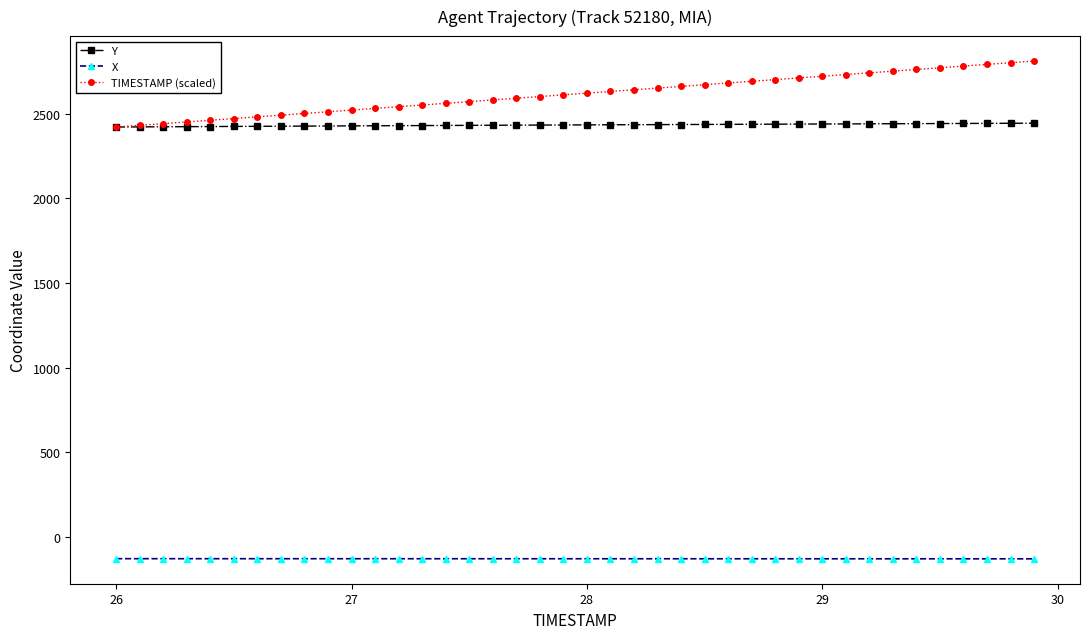

What is the value of the Y point at the 20th from the left?

2433.5